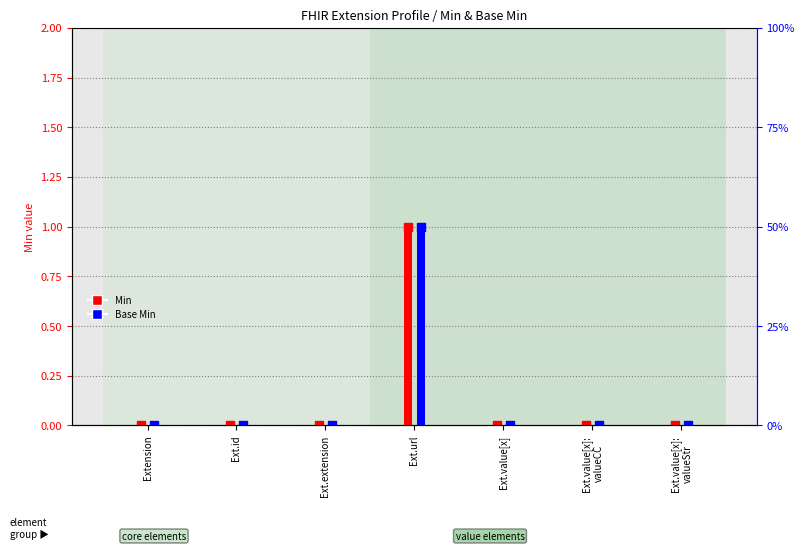

What are all the series names shown in the legend?

Min, Base Min